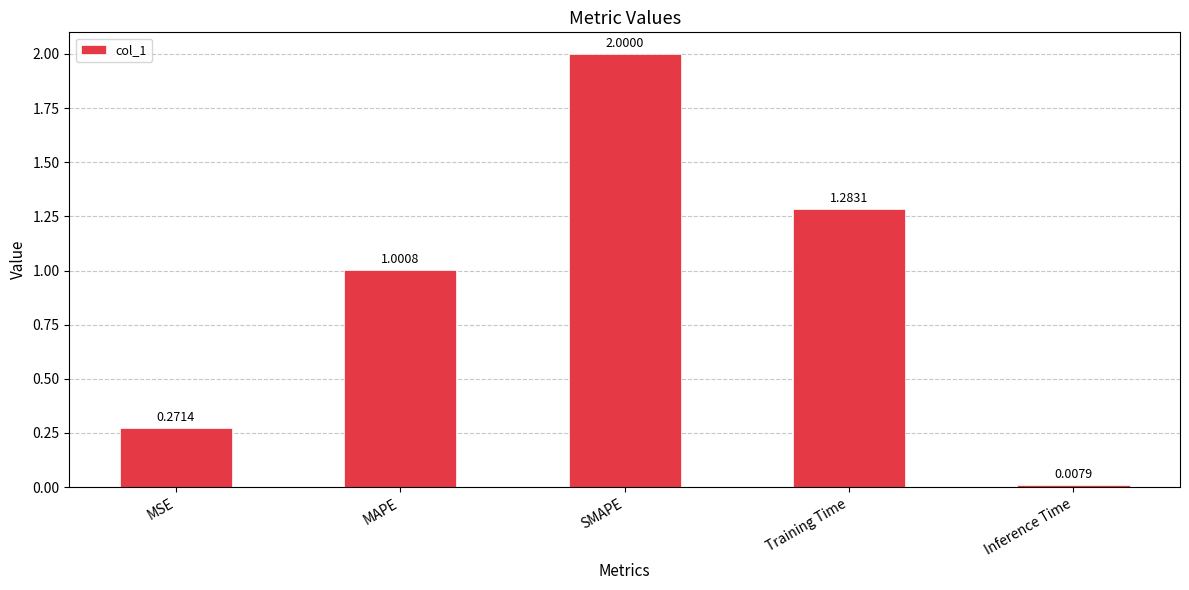

Between MAPE and MSE, which is larger?

MAPE